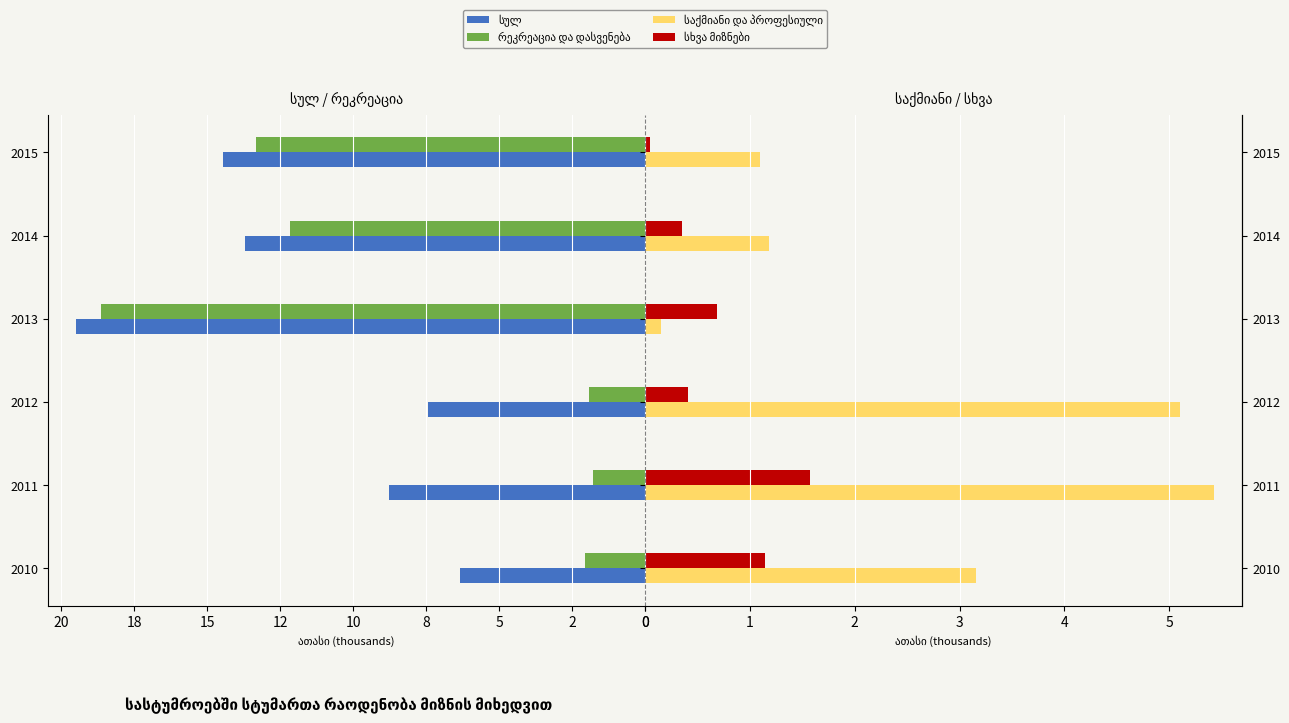

List the series in order of their overall mean, highest first.

სულ, რეკრეაცია და დასვენება, საქმიანი და პროფესიული, სხვა მიზნები